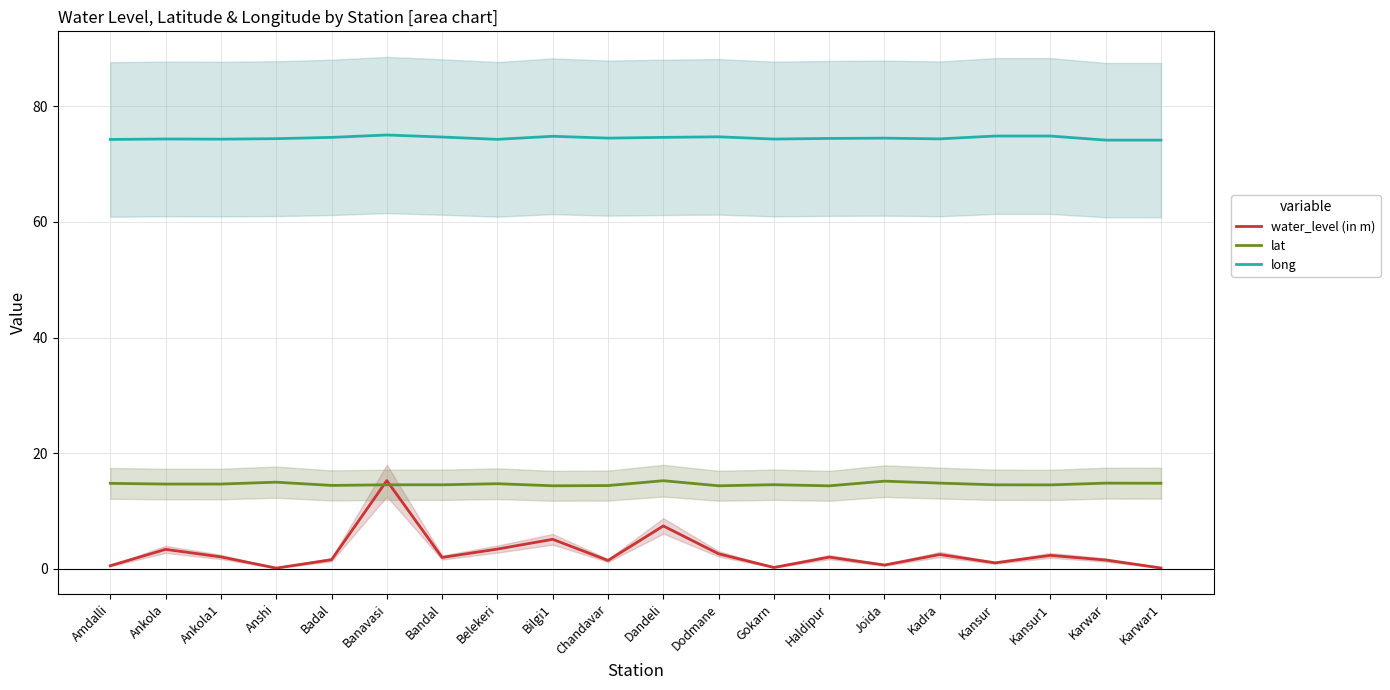

Where is the first local maximum for water_level (in m)?

Ankola